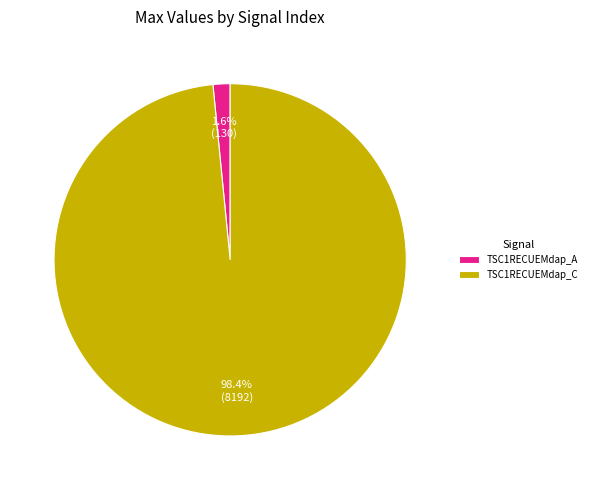

What portion of the pie excludes TSC1RECUEMdap_C?

1.6%